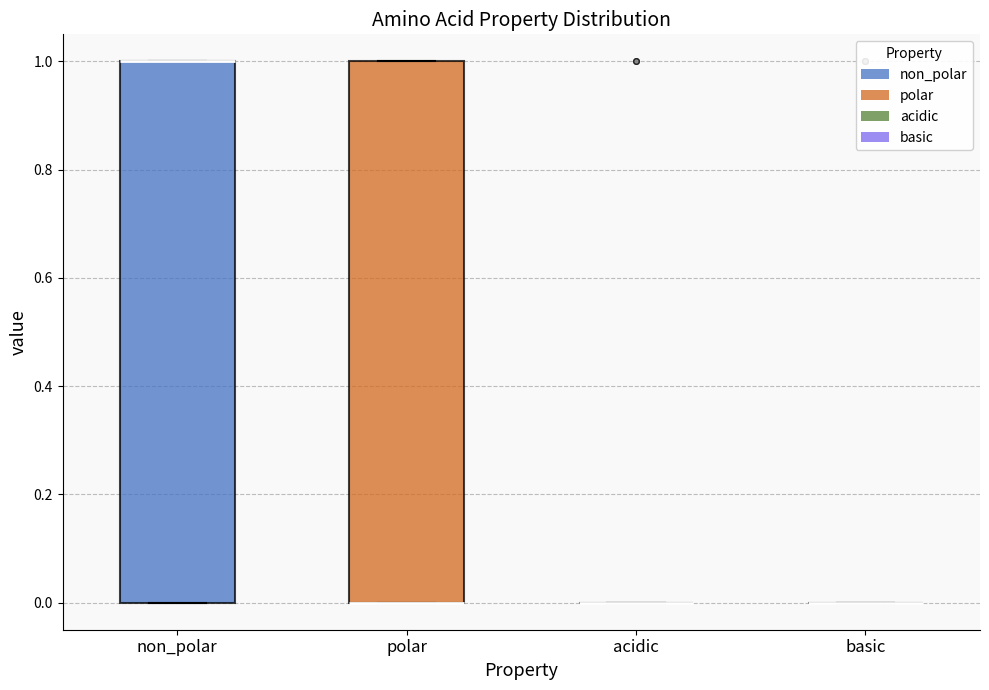

Reading left to right, transcribe this box plot: for each box, give where its median line is, the range the box spans, and where its two whiskers end, as read against the y-axis. The values are not printed on the chart, so give them approximately, as read against the axis.

non_polar: median 1 (drawn on the box's upper edge), box 0 to 1, whiskers 0 to 1
polar: median 0 (drawn on the box's lower edge), box 0 to 1, whiskers 0 to 1
acidic: box collapsed to a line at 0, whiskers 0 to 0
basic: box collapsed to a line at 0, whiskers 0 to 0